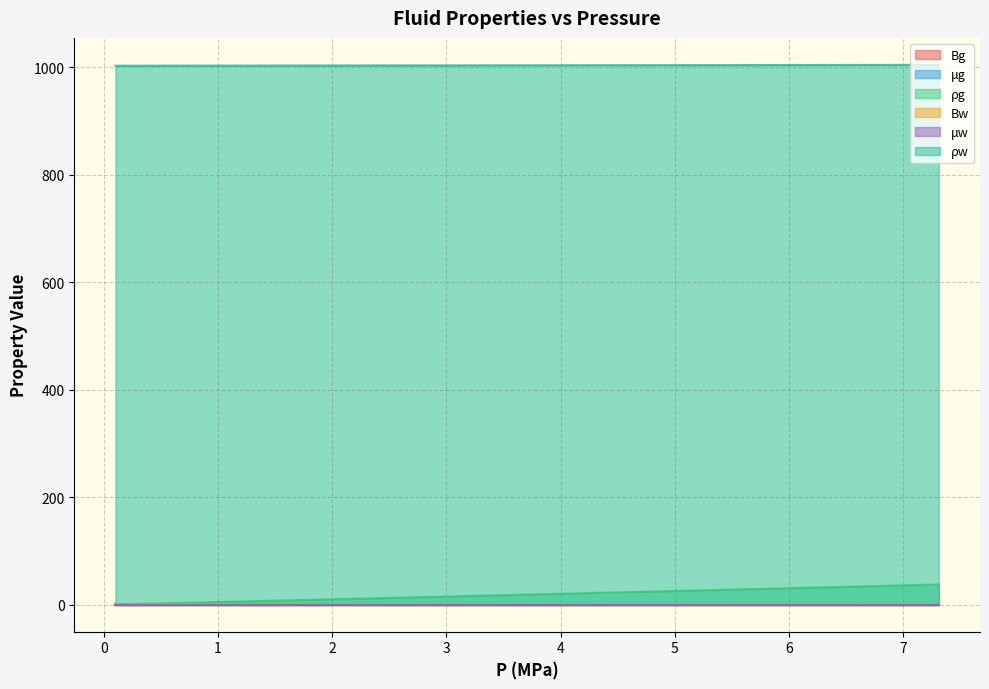

What is the greatest value displayed?

1004.8